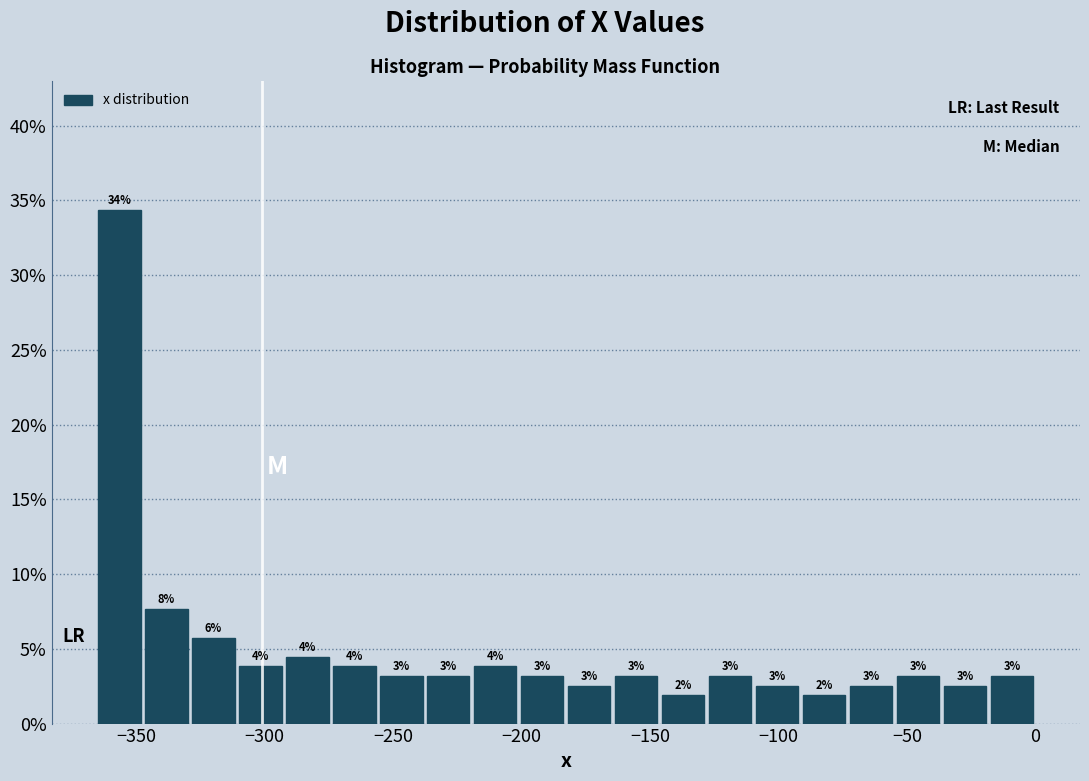

Around what value on the x-axis is the tallest bar? Give the approximate position of its centre, as read against the axis.

-355